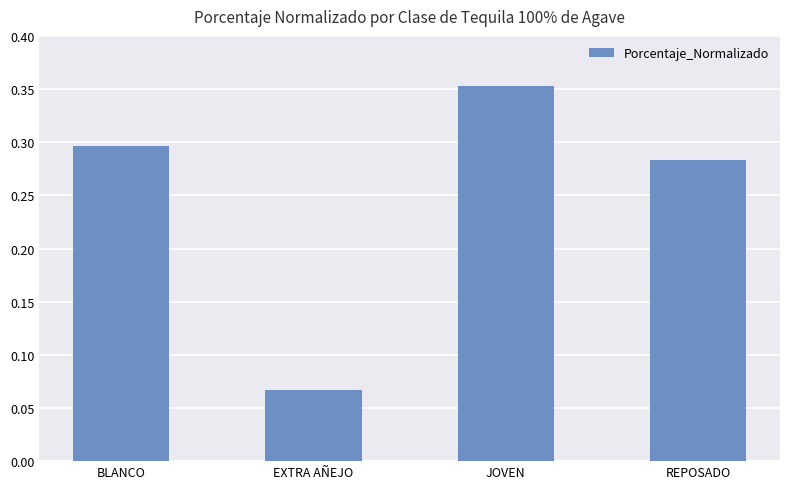

What is the change in value from BLANCO to EXTRA AÑEJO?

-0.2